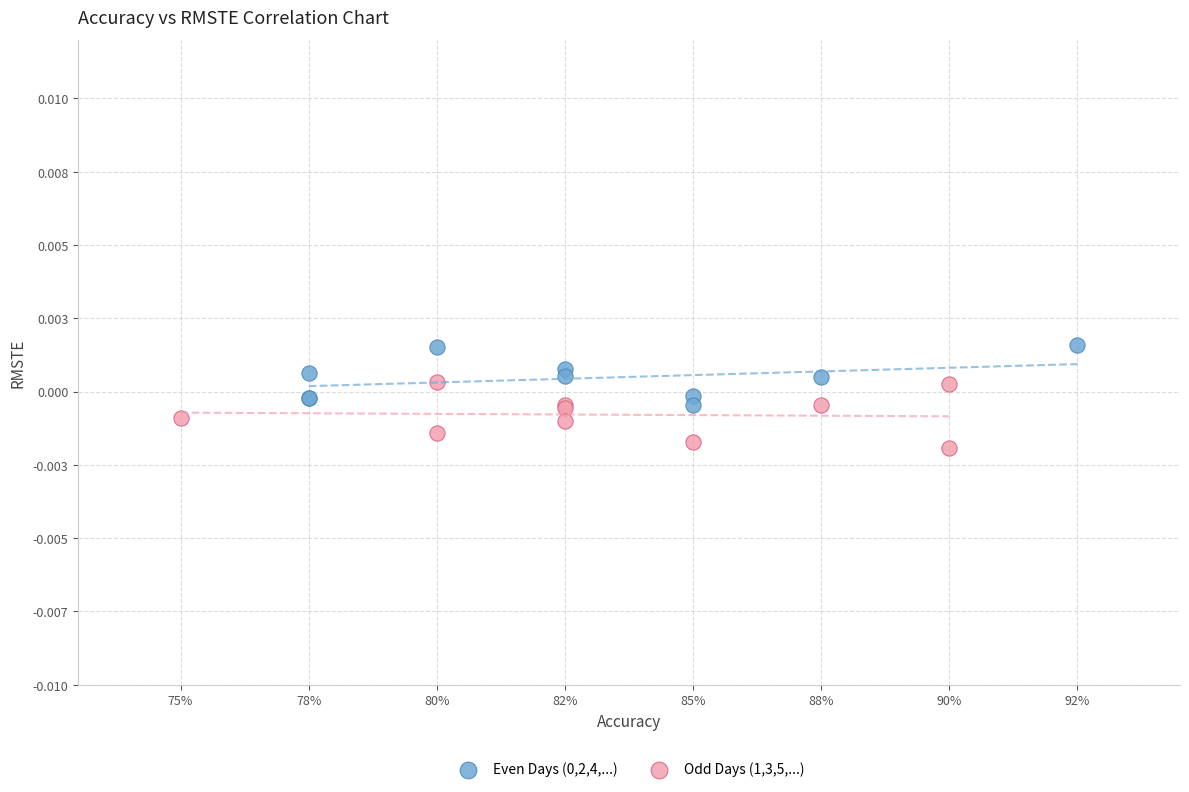

Which series contains the lowest Y value?

Odd Days (1,3,5,...)